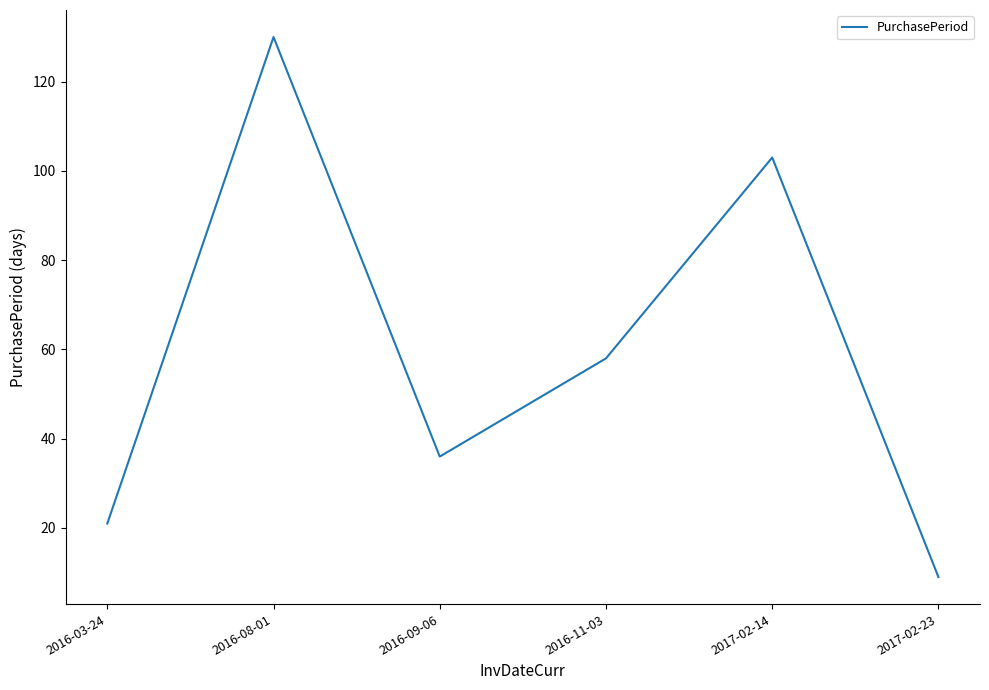

Reading left to right, extract all data points from this chart.

2016-03-24=21	2016-08-01=130	2016-09-06=36	2016-11-03=58	2017-02-14=103	2017-02-23=9